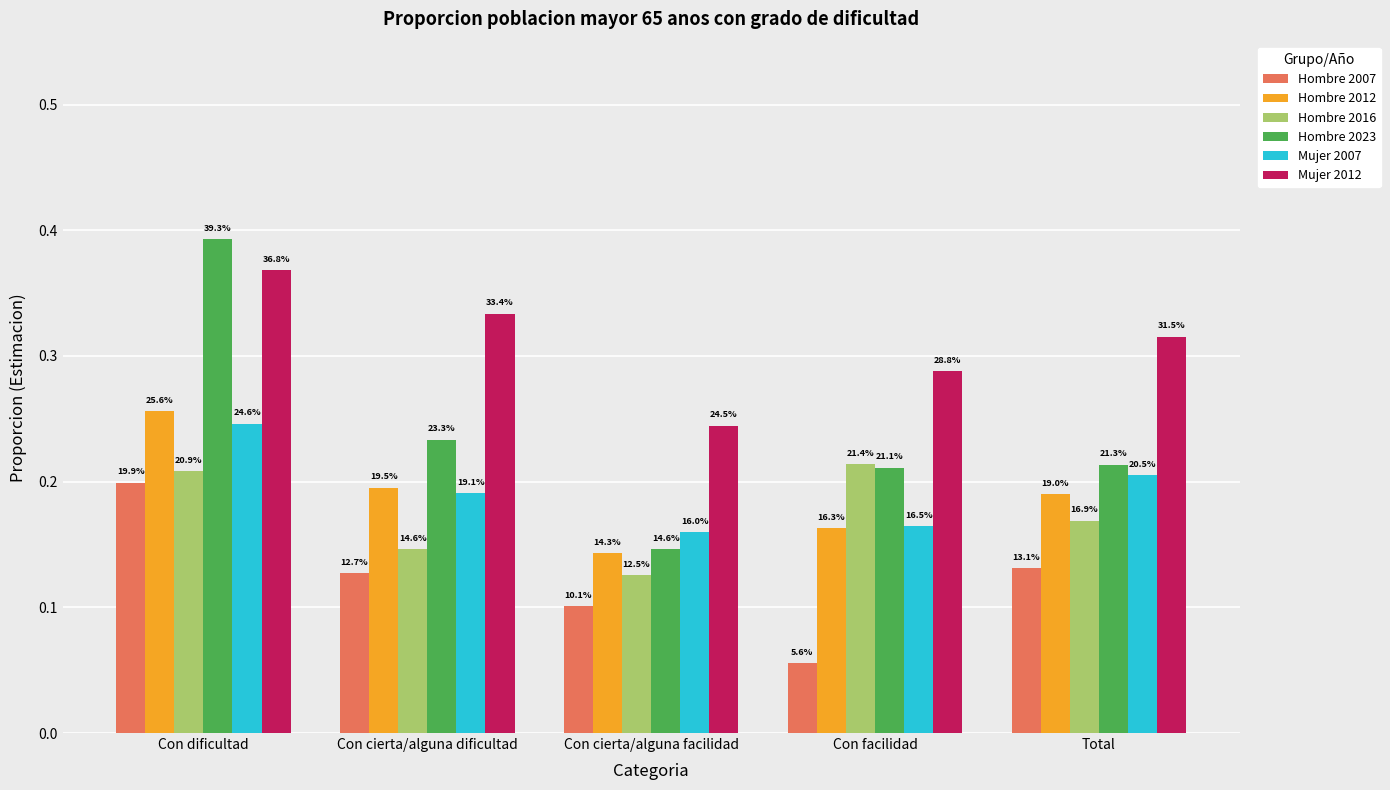

What are all the series names shown in the legend?

Hombre 2007, Hombre 2012, Hombre 2016, Hombre 2023, Mujer 2007, Mujer 2012